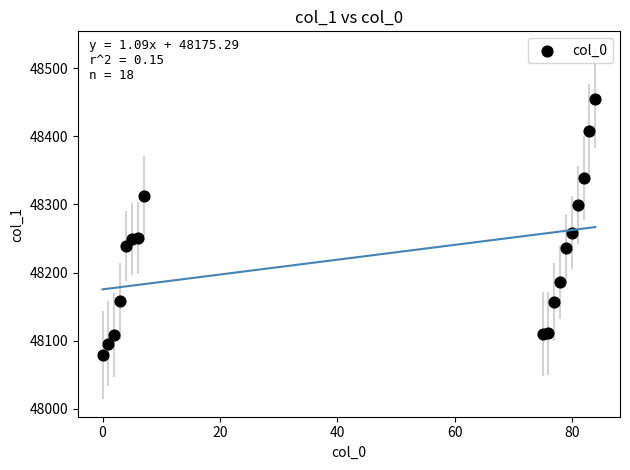

What is the range of X values (max minus min)?

84.0